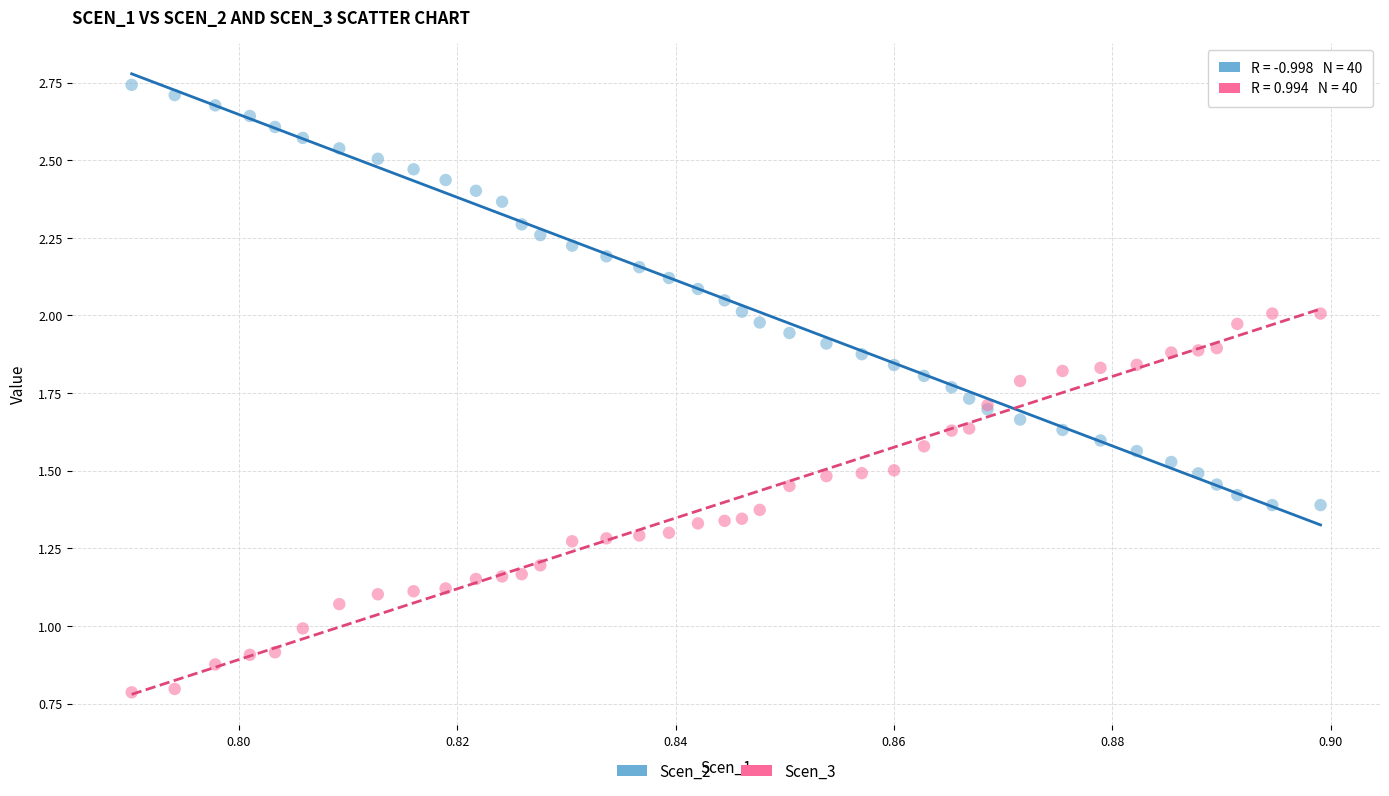

Which series reaches the maximum Y coordinate?

Scen_2